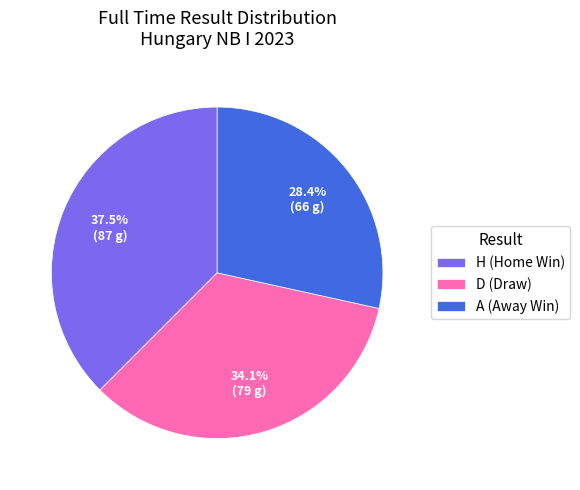

What is the total percentage of D (Draw) and A (Away Win)?

62.5%